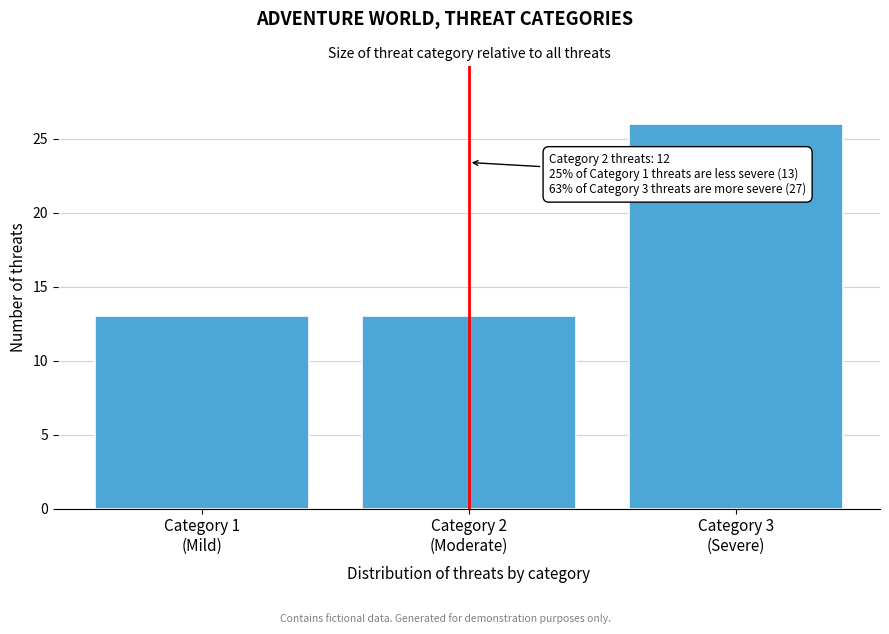

Reading left to right, what are all the values shown in this chart?

13	13	26